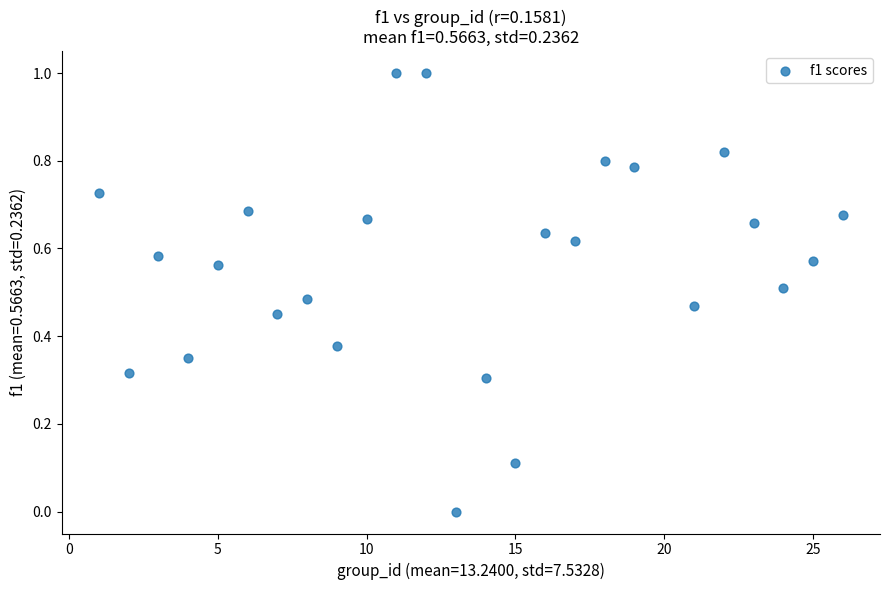

What is the range of Y values (max minus min)?

1.0